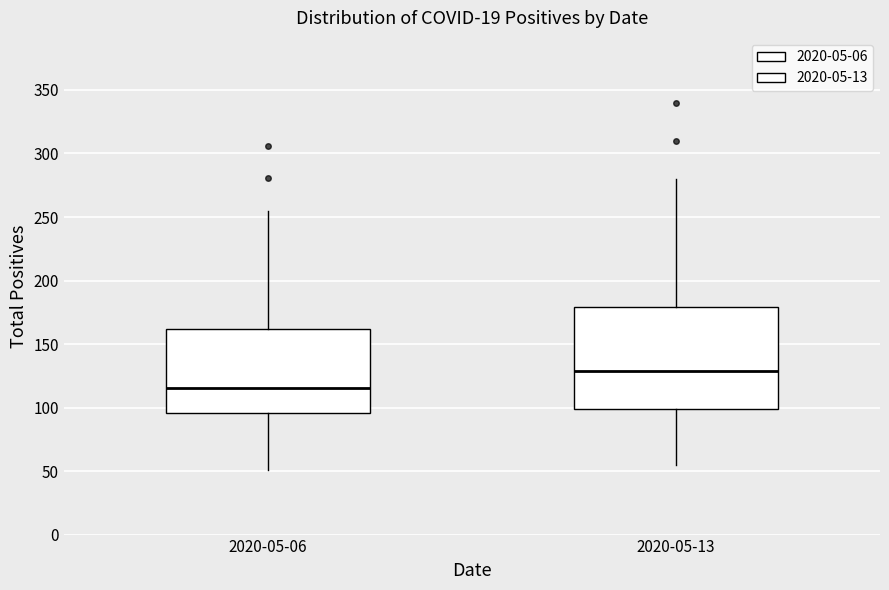

Where is the lower edge of the box for 2020-05-06 on the y-axis? The values are not printed on the chart, so give them approximately, as read against the axis.

95